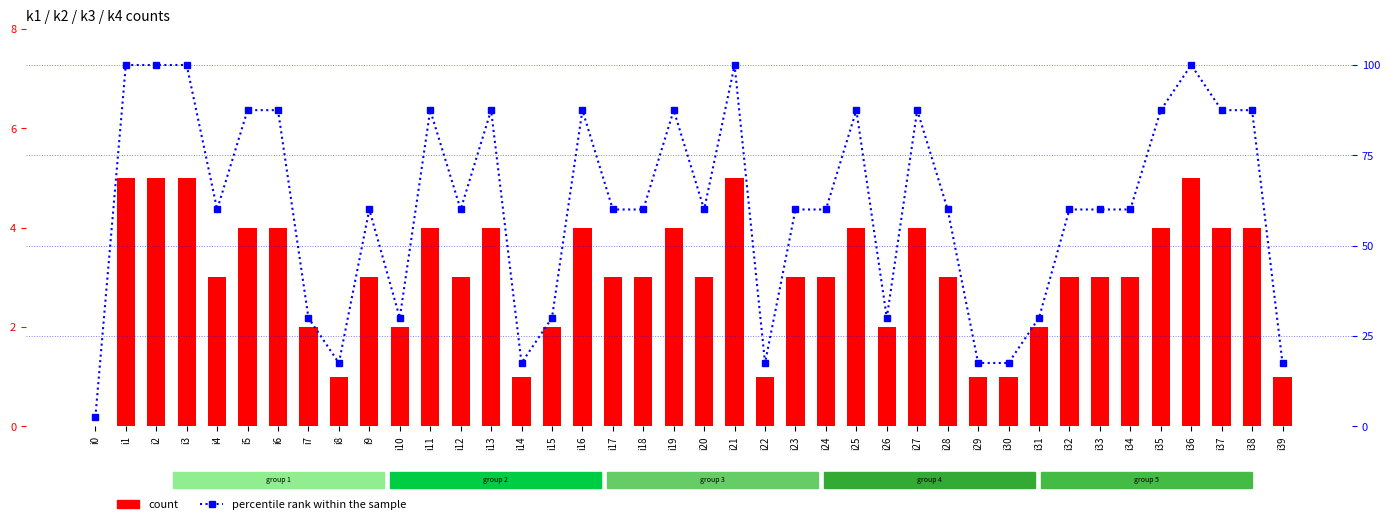

Reading left to right, transcribe all the data shown in this chart.

count: i0=0.0	i1=5.0	i2=5.0	i3=5.0	i4=3.0	i5=4.0	i6=4.0	i7=2.0	i8=1.0	i9=3.0	i10=2.0	i11=4.0	i12=3.0	i13=4.0	i14=1.0	i15=2.0	i16=4.0	i17=3.0	i18=3.0	i19=4.0	i20=3.0	i21=5.0	i22=1.0	i23=3.0	i24=3.0	i25=4.0	i26=2.0	i27=4.0	i28=3.0	i29=1.0	i30=1.0	i31=2.0	i32=3.0	i33=3.0	i34=3.0	i35=4.0	i36=5.0	i37=4.0	i38=4.0	i39=1.0
percentile rank within the sample: i0=2.5	i1=100.0	i2=100.0	i3=100.0	i4=60.0	i5=87.5	i6=87.5	i7=30.0	i8=17.5	i9=60.0	i10=30.0	i11=87.5	i12=60.0	i13=87.5	i14=17.5	i15=30.0	i16=87.5	i17=60.0	i18=60.0	i19=87.5	i20=60.0	i21=100.0	i22=17.5	i23=60.0	i24=60.0	i25=87.5	i26=30.0	i27=87.5	i28=60.0	i29=17.5	i30=17.5	i31=30.0	i32=60.0	i33=60.0	i34=60.0	i35=87.5	i36=100.0	i37=87.5	i38=87.5	i39=17.5